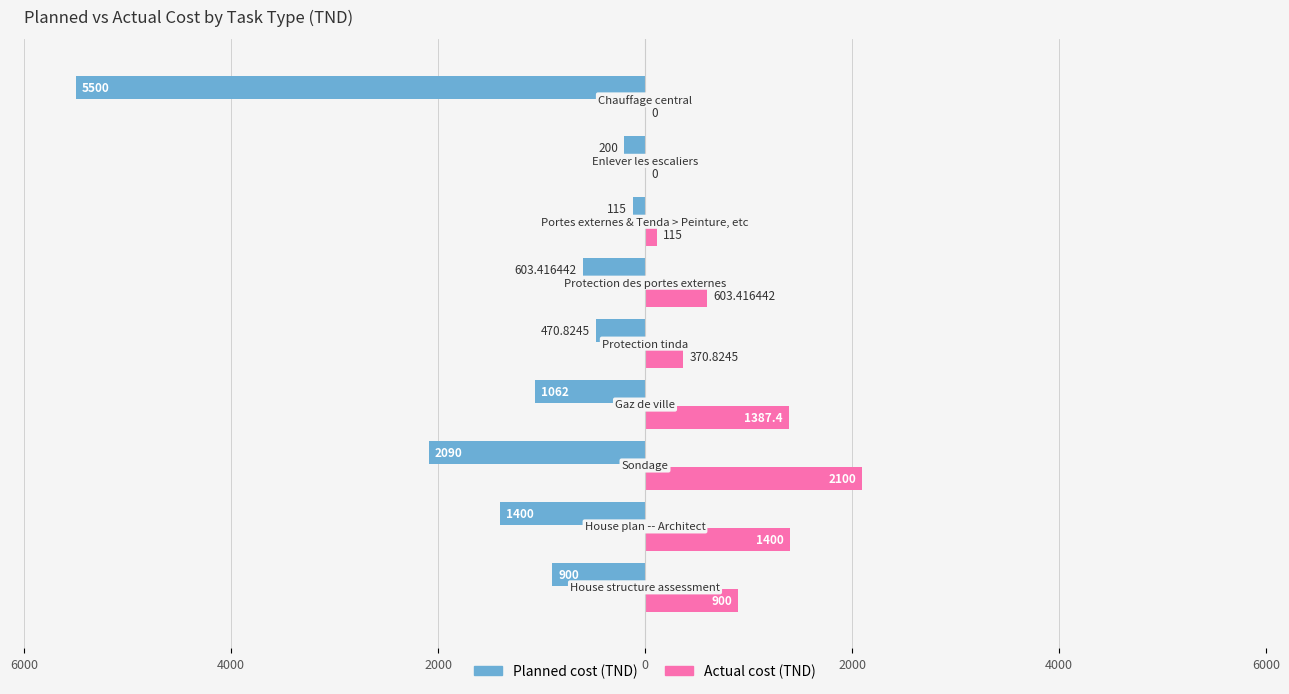

What are all the series names shown in the legend?

Planned cost (TND), Actual cost (TND)